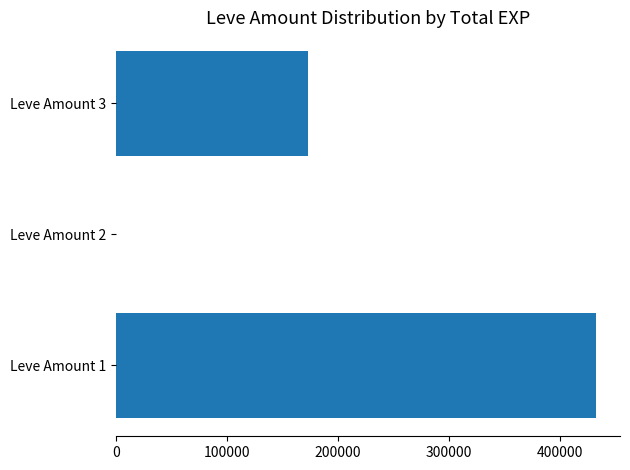

Is it true that the value at Leve Amount 1 is 432500?

True